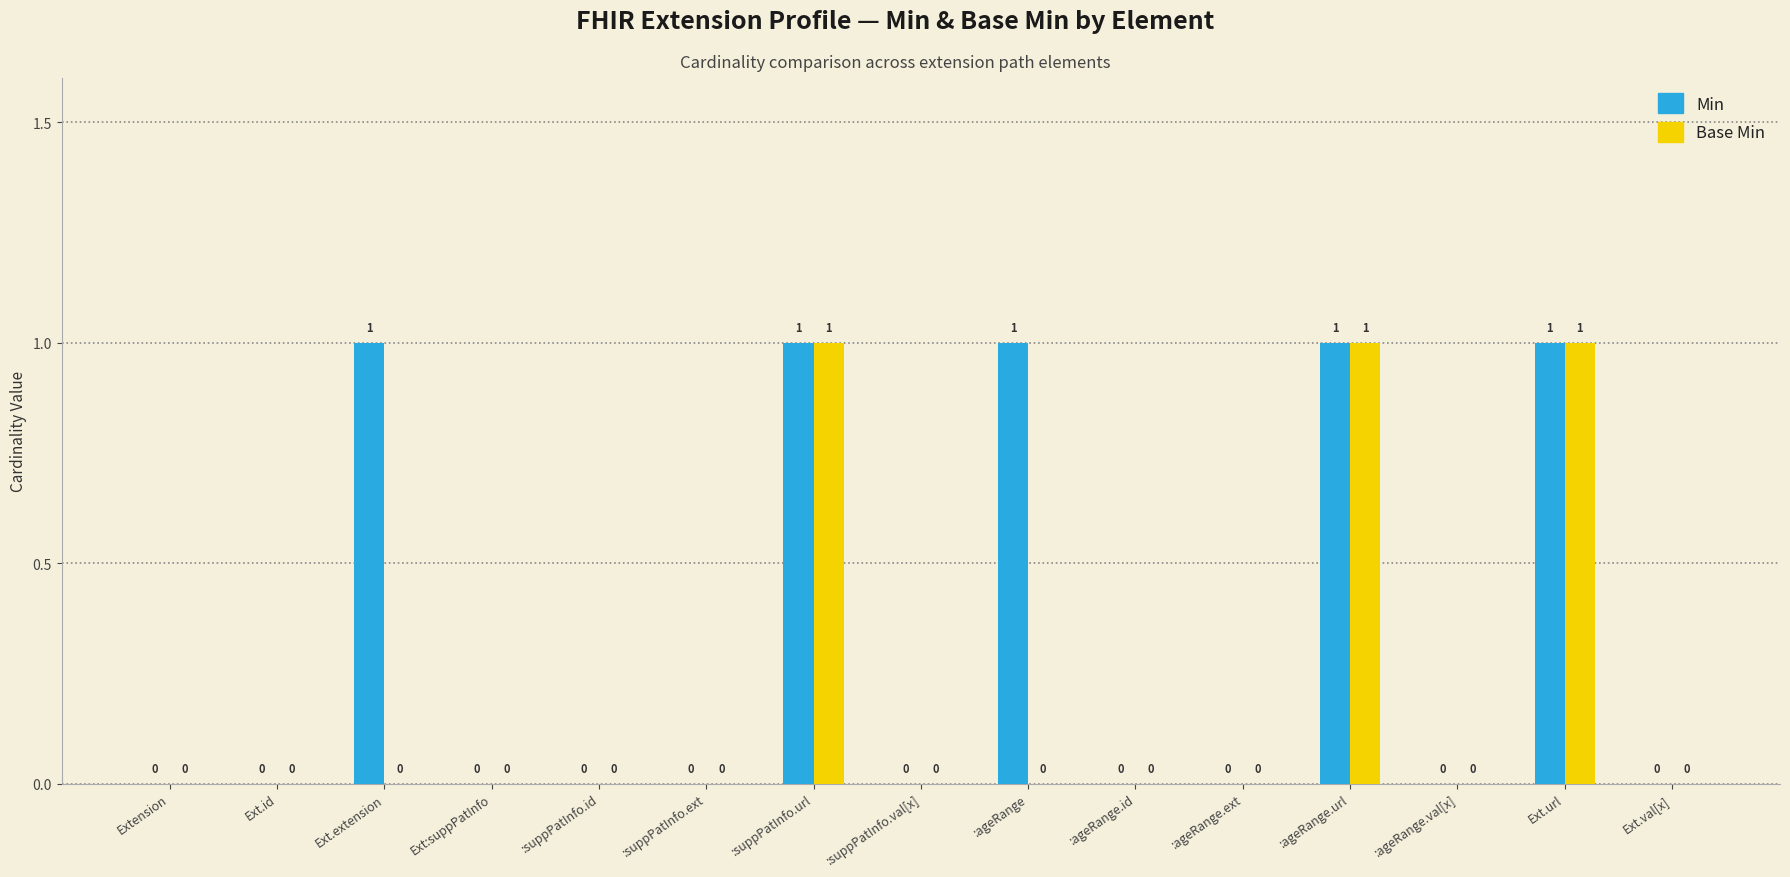

Read the Min value at :ageRange.

1